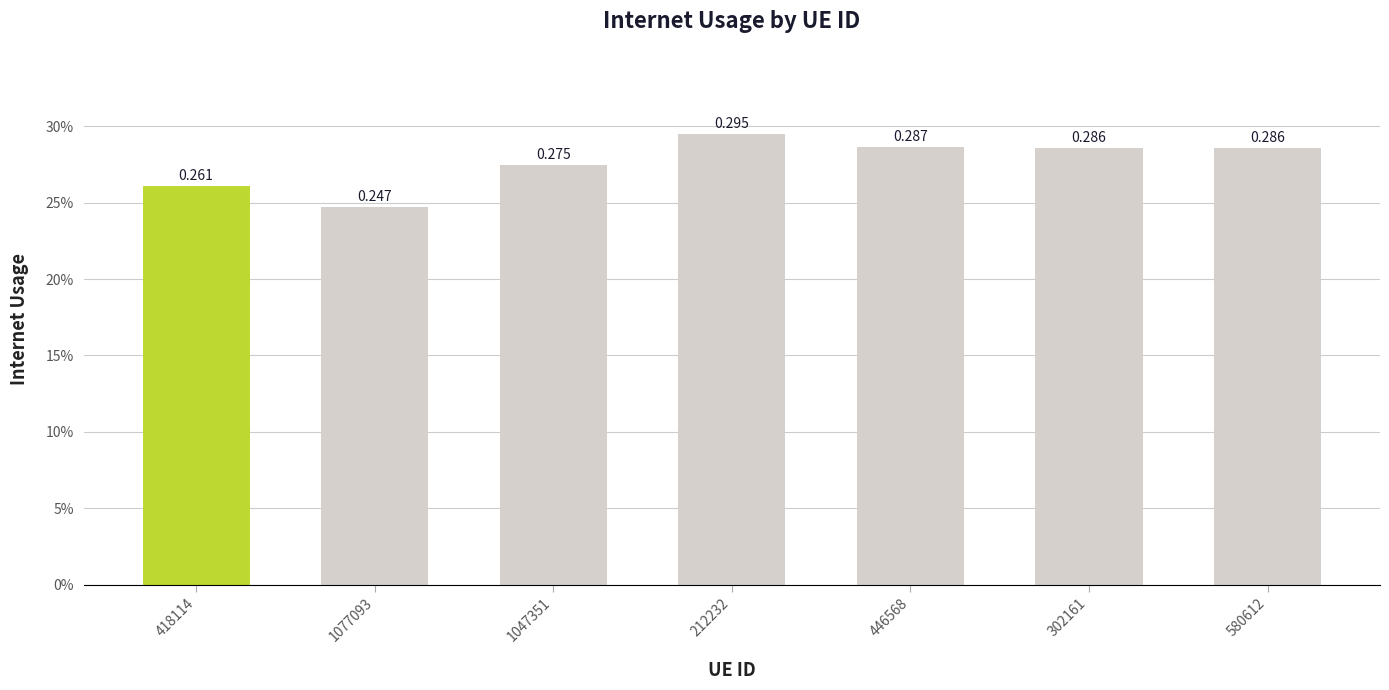

Does the chart contain any negative values?

No